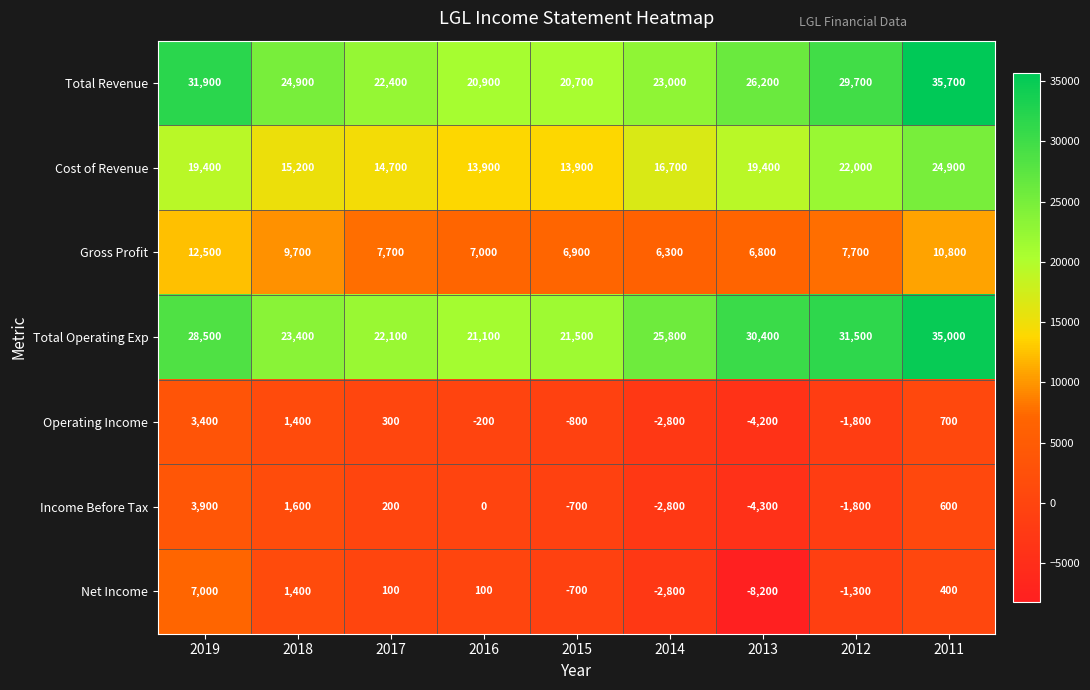

At which category does the chart reach its minimum across all series?

2013